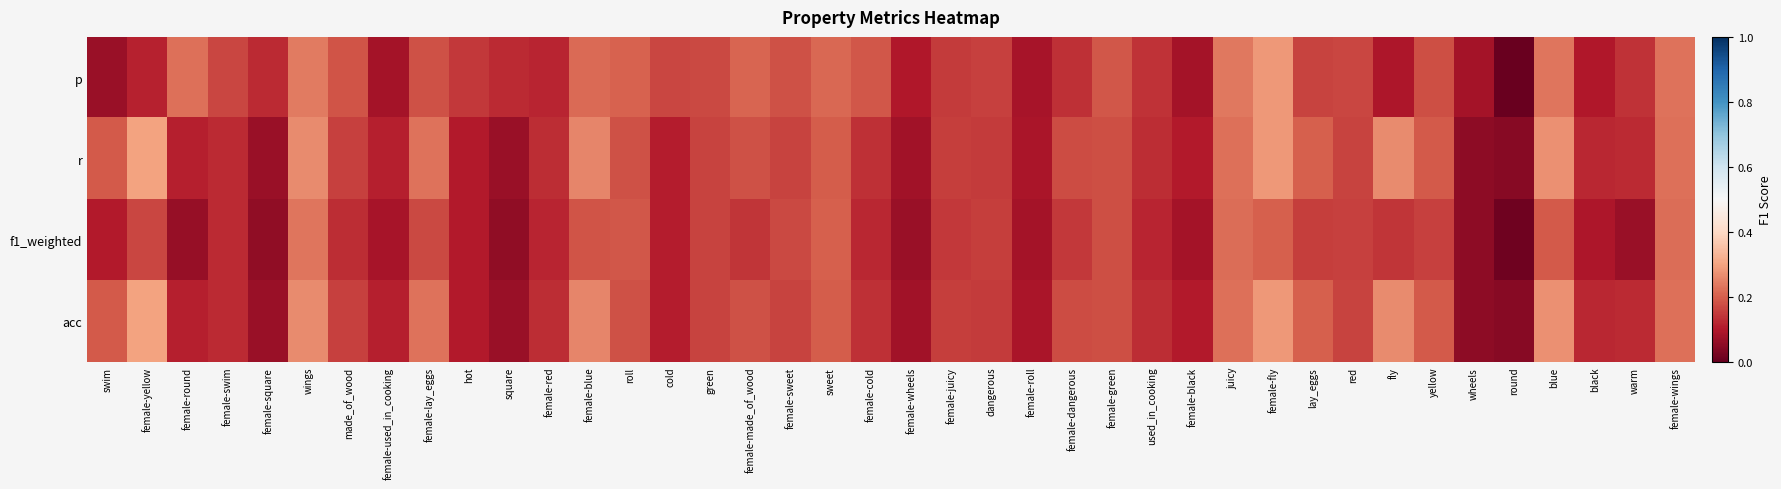

What is the difference between the highest and lowest values at female-yellow?

0.2